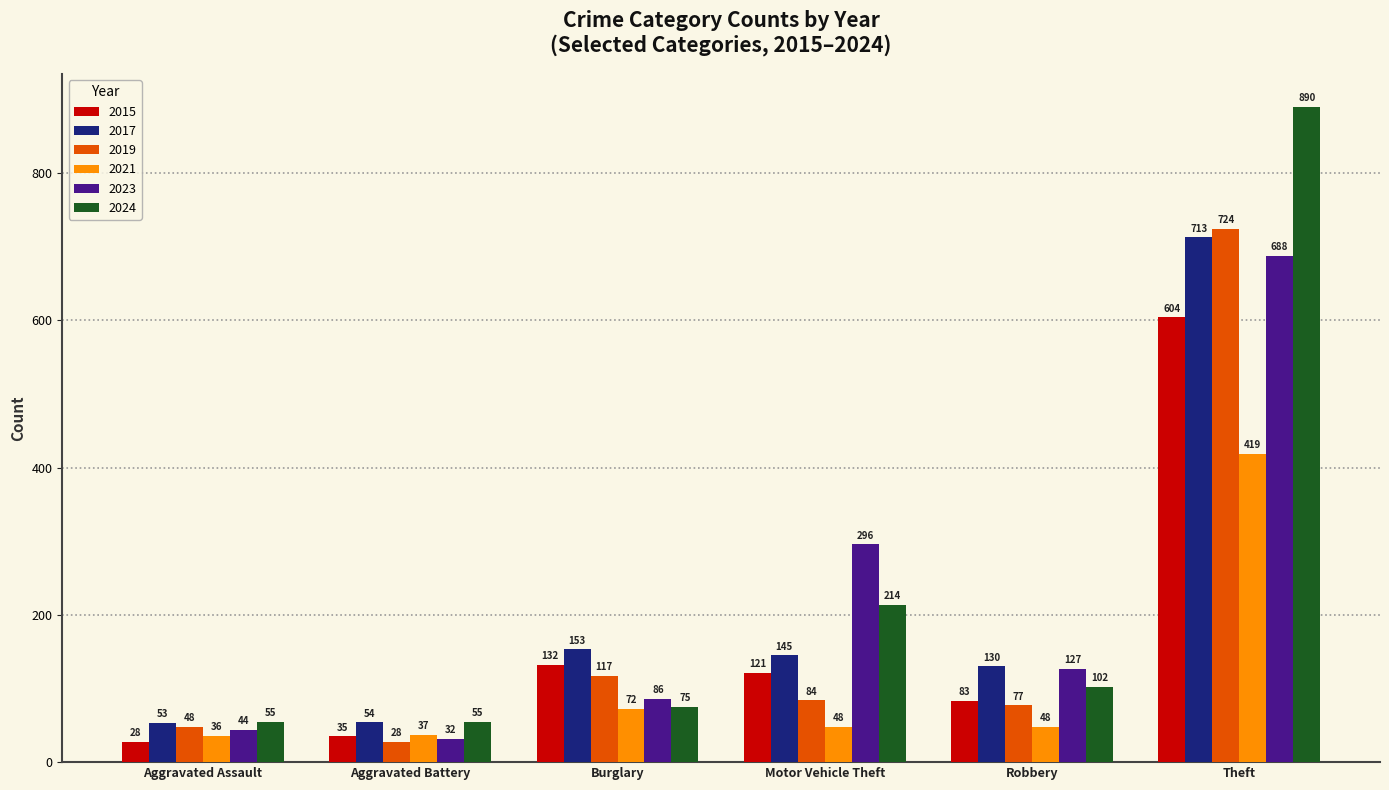

What position from the right is Theft?

1